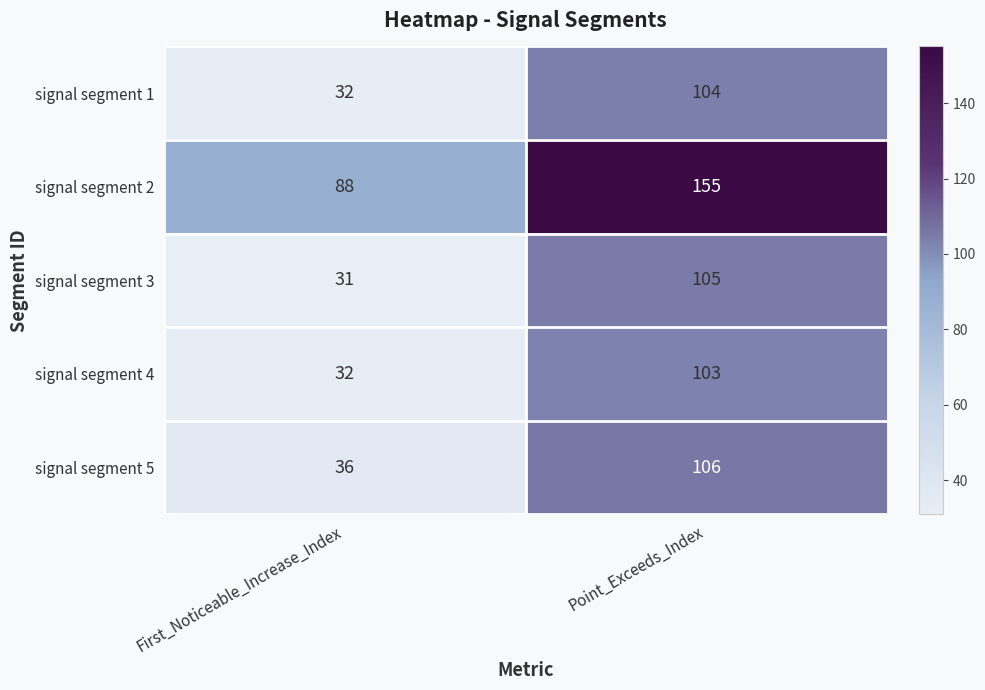

Reading right to left, list all the values displayed in this chart.

signal segment 1: 104	32
signal segment 2: 155	88
signal segment 3: 105	31
signal segment 4: 103	32
signal segment 5: 106	36